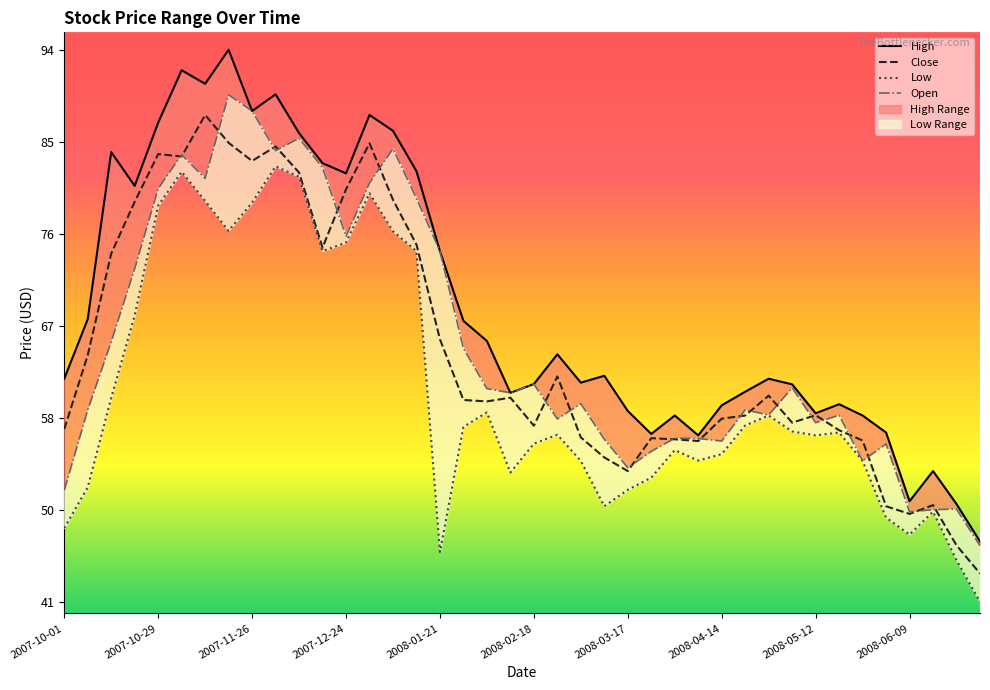

Is the value of Close at 2008-01-28 greater than the value of Low at 2007-11-19?

No